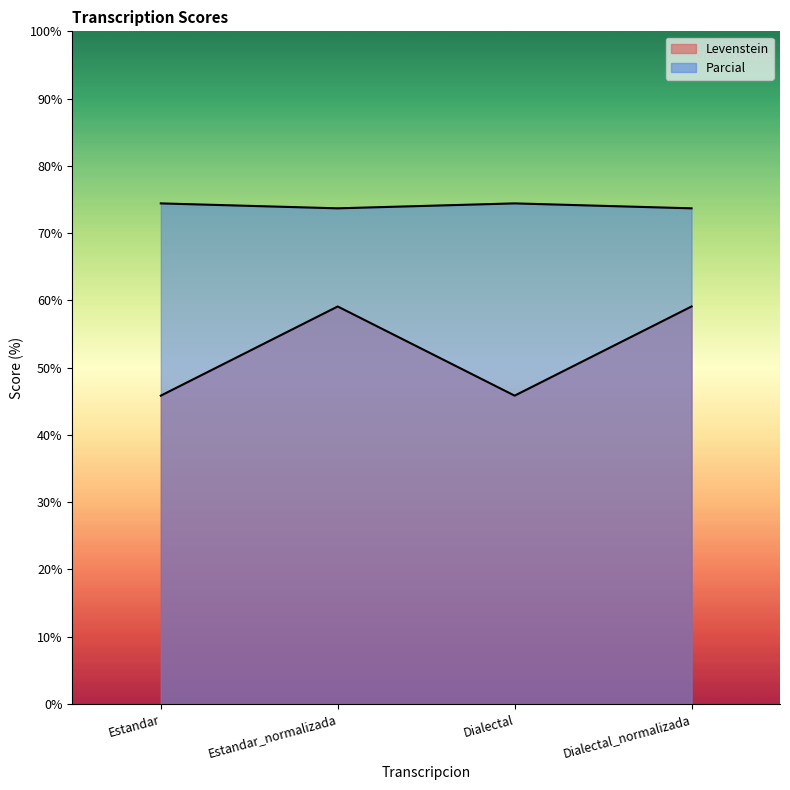

Which series has the largest range (max minus min)?

Levenstein